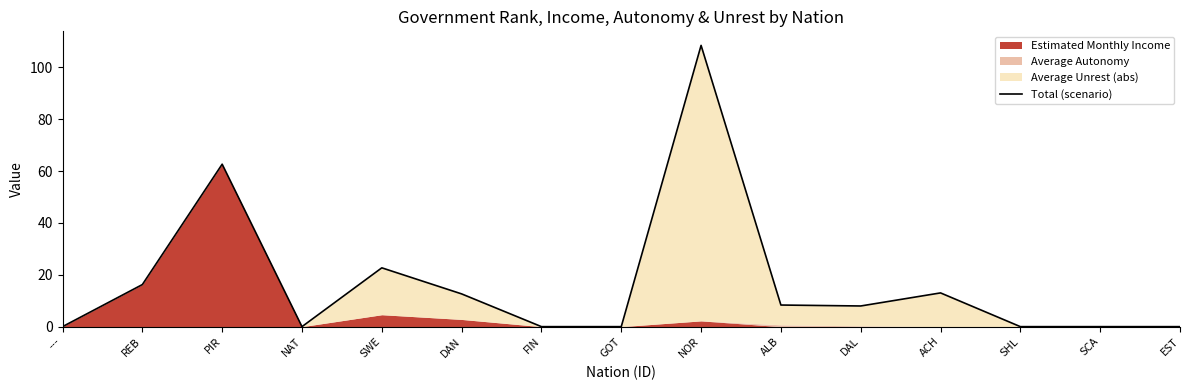

How many categories are shown in the chart?

15